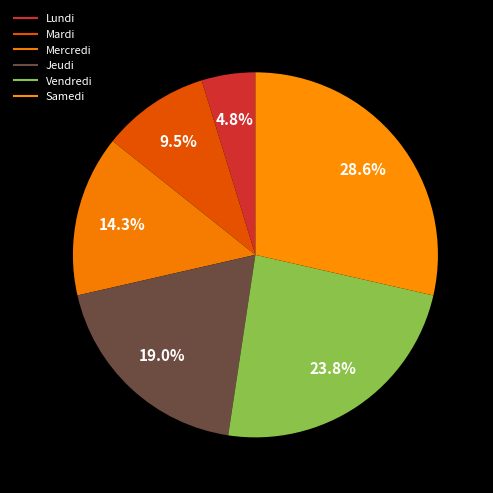

What percentage do Mardi and Jeudi together represent?

28.6%